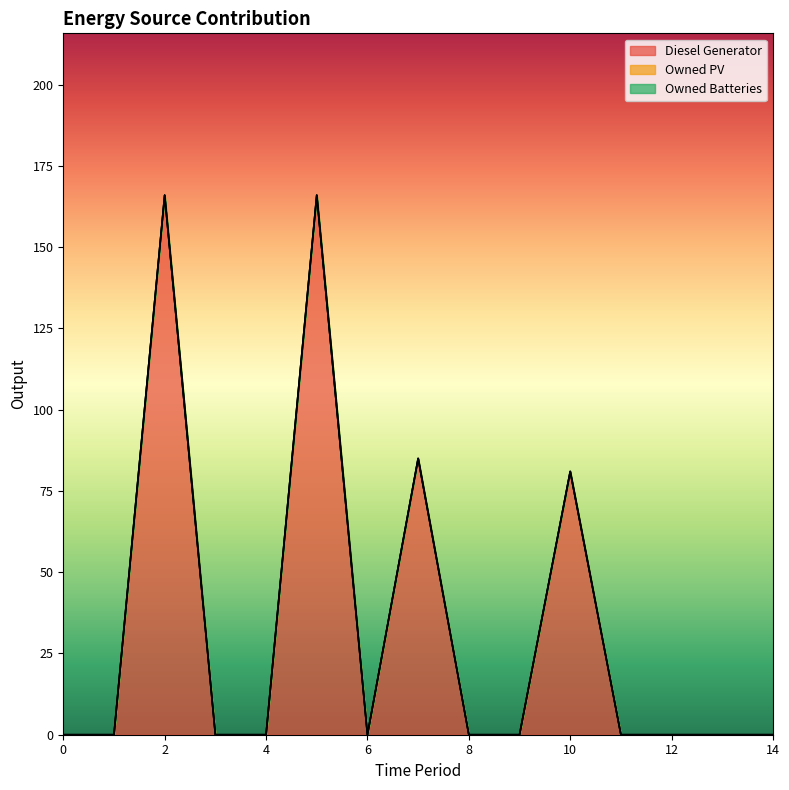

Is it true that Owned Batteries equals 0 at 14?

True